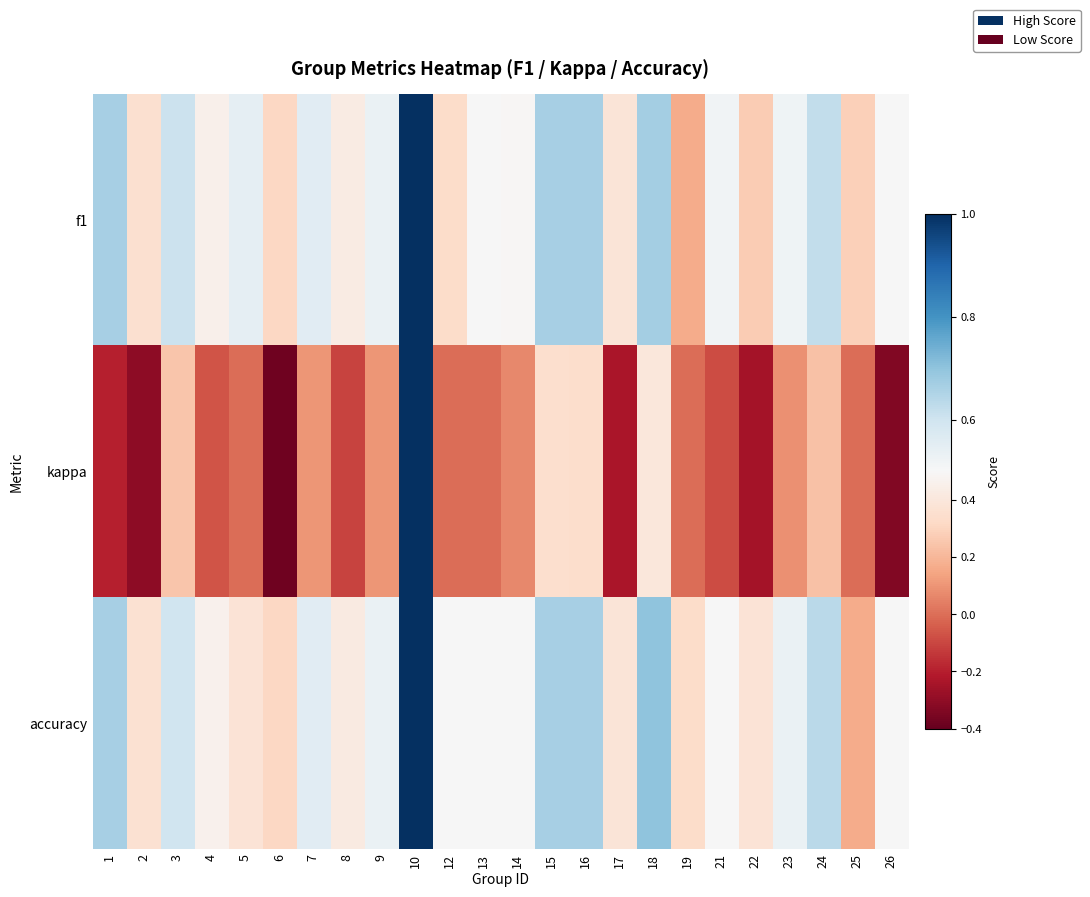

Between 17 and 5, which is larger?

5